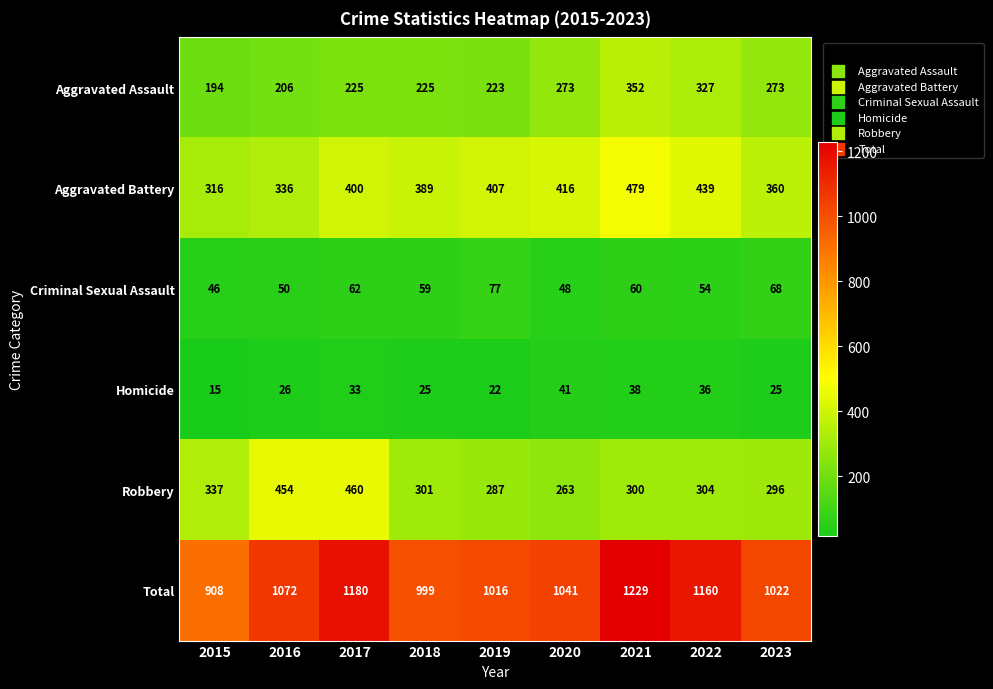

Where does the Robbery series first go above 301?

2015